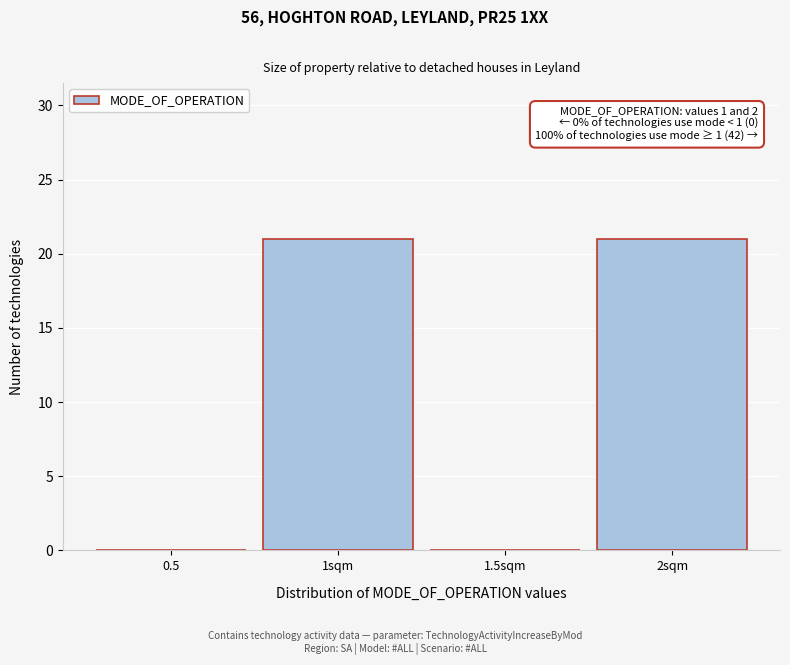

Reading right to left, list all the values displayed in this chart.

2sqm=21	1.5sqm=0	1sqm=21	0.5=0